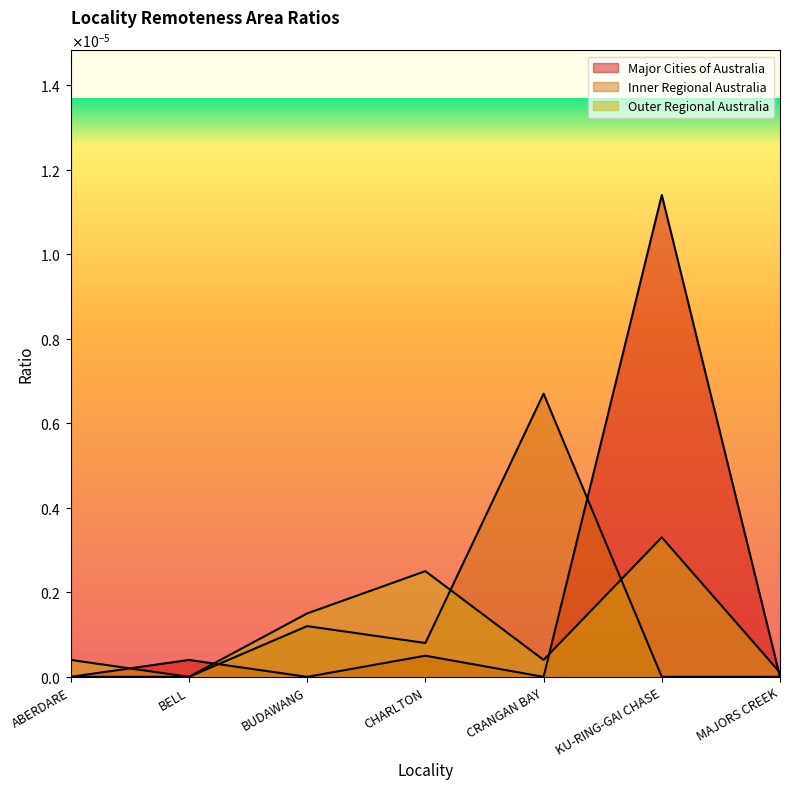

The value of Inner Regional Australia at BELL is 0.0. True or false?

False